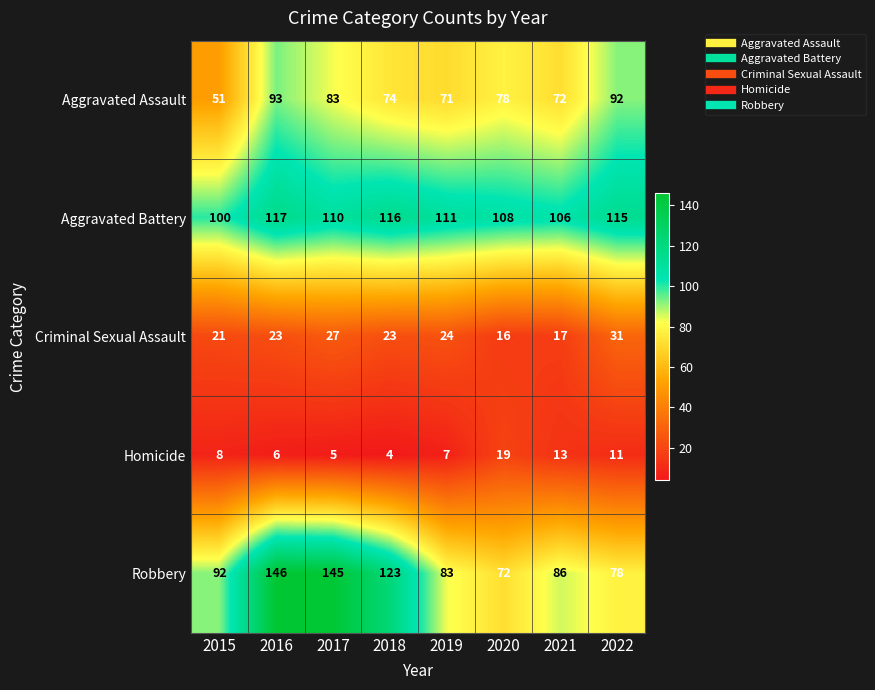

What is the total value across all series at 2017?

370